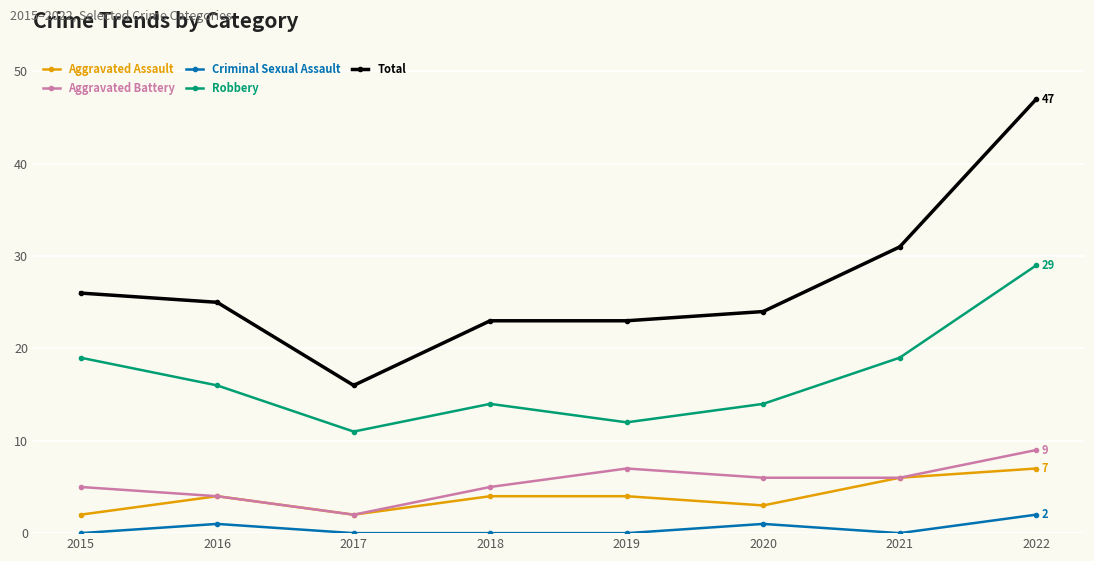

What is the spread (max minus min) of values at 2020?

23